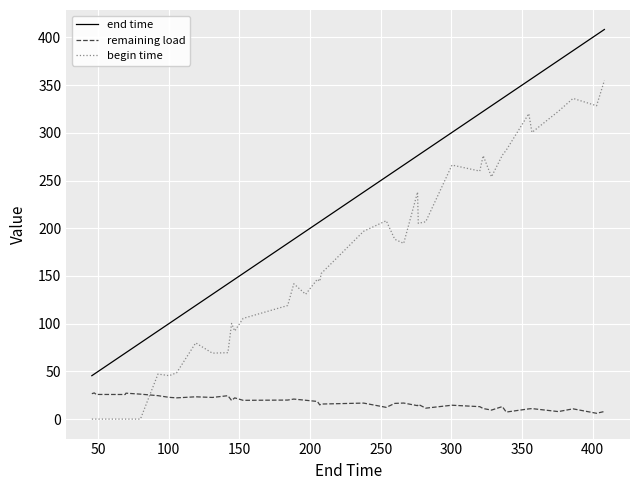

True or false: begin time has more than 1 points higher than both neighbors.

True